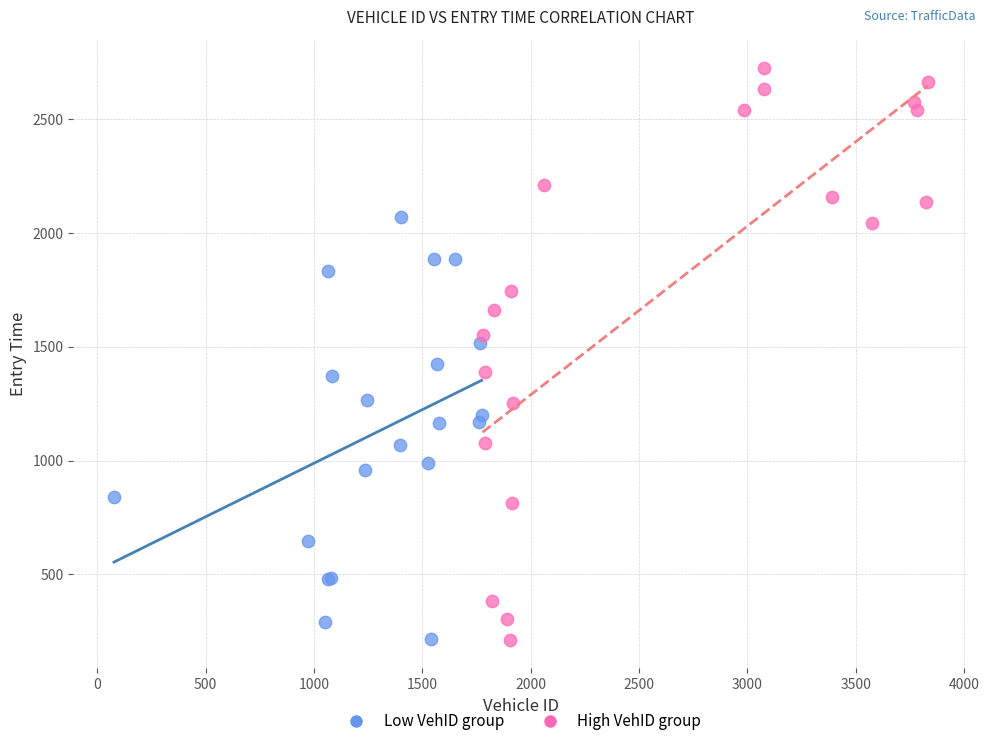

Which series contains the highest Y value?

High VehID group